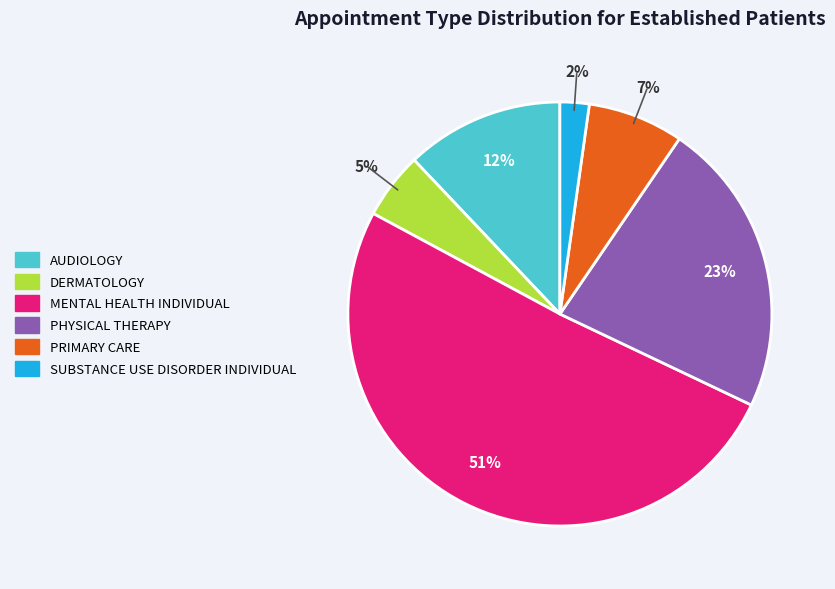

Is there any slice that represents more than half of the pie?

Yes